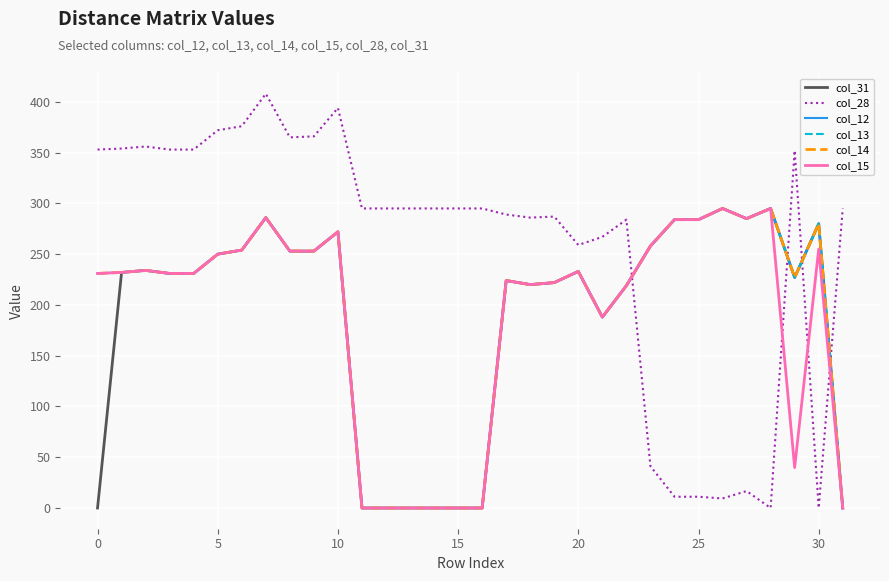

What is the average value of the col_31 series?

187.8